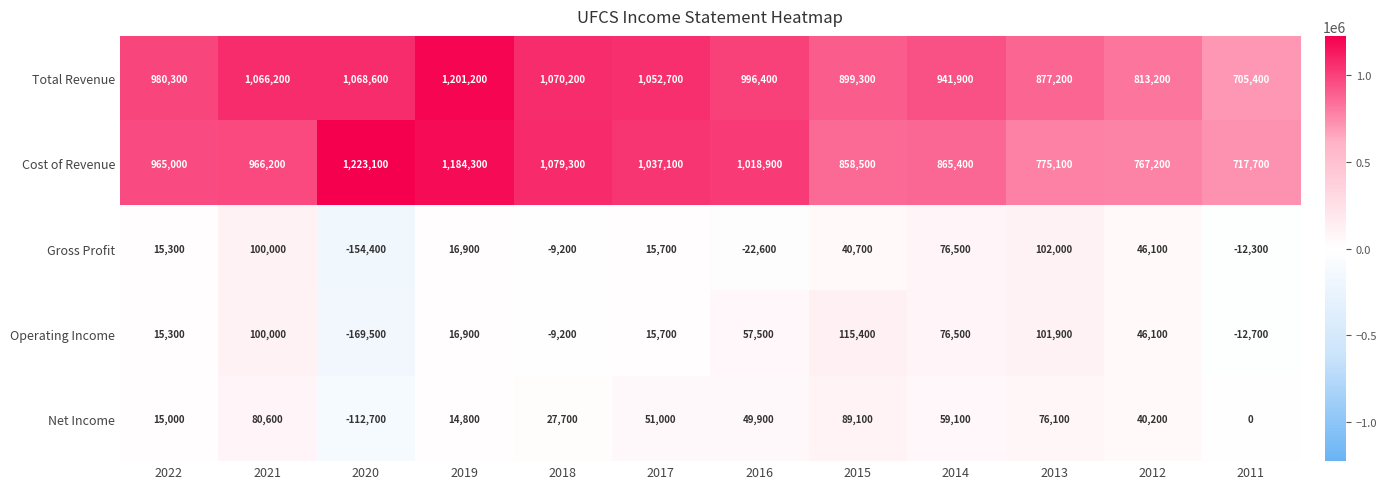

True or false: Net Income has a value of 0 at 2011.

True